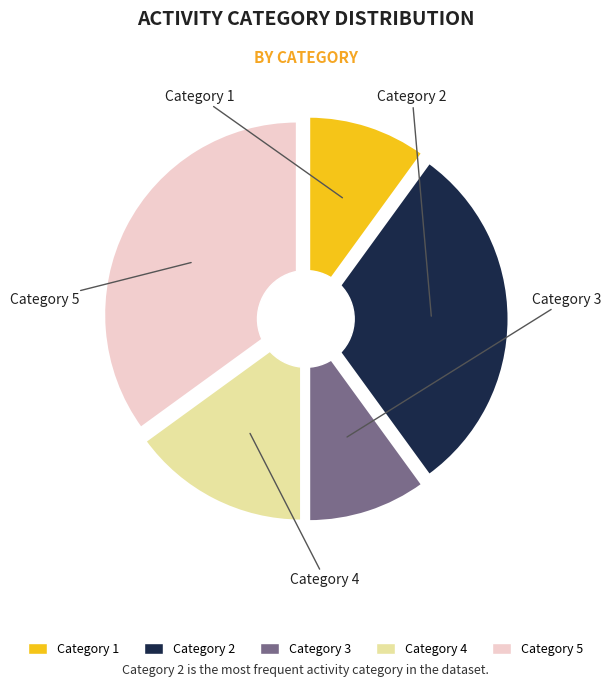

Does 4 represent more than half of the total?

No